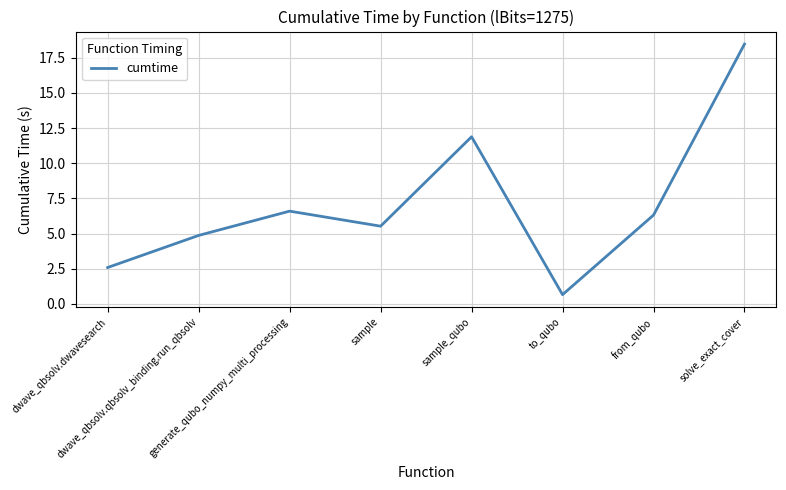

True or false: there are more than 2 points higher than both neighbors.

False